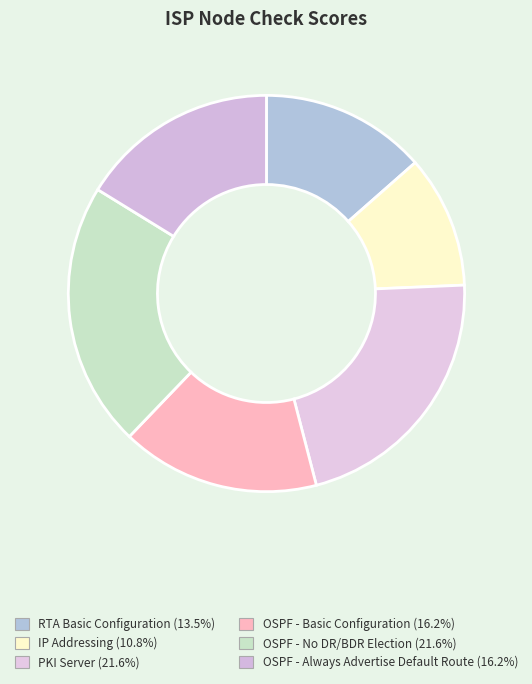

What is the change in value from RTA Basic Configuration to PKI Server?

+0.2